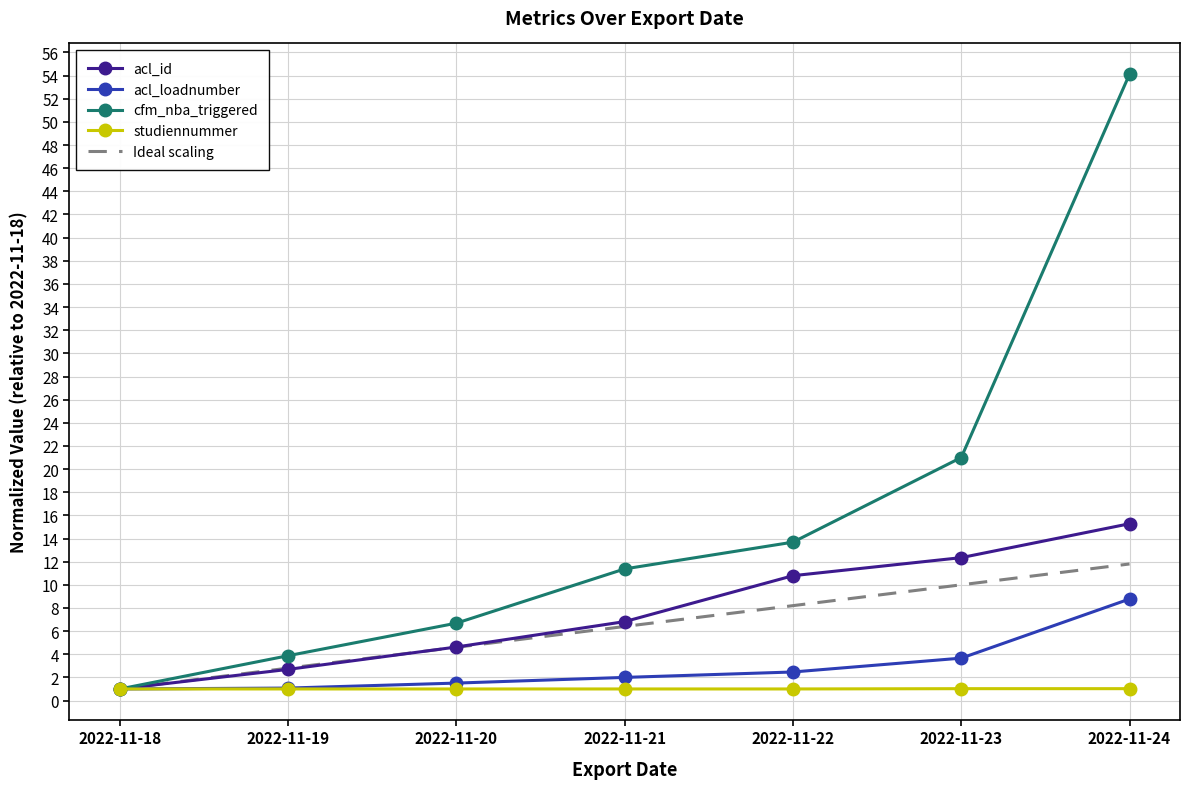

Is the value of studiennummer at 2022-11-23 greater than the value of Ideal scaling at 2022-11-23?

No